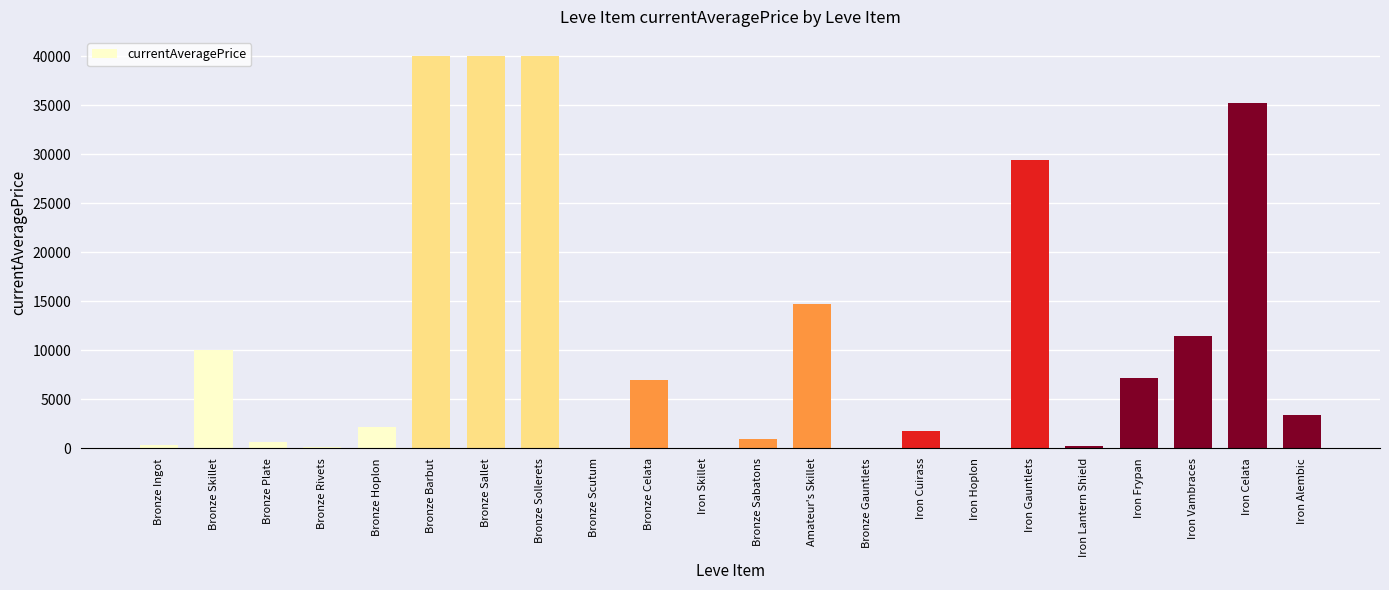

What is the greatest value displayed?

40000.0